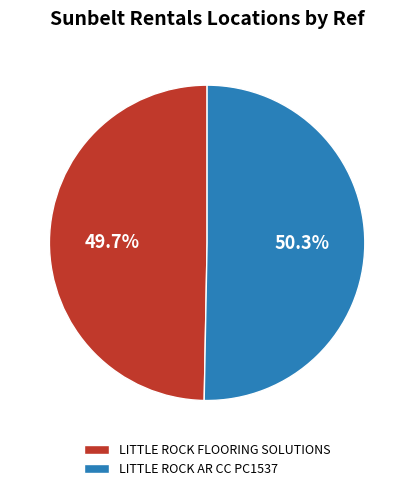

To the nearest percent, what portion does LITTLE ROCK AR CC PC1537 represent?

50%